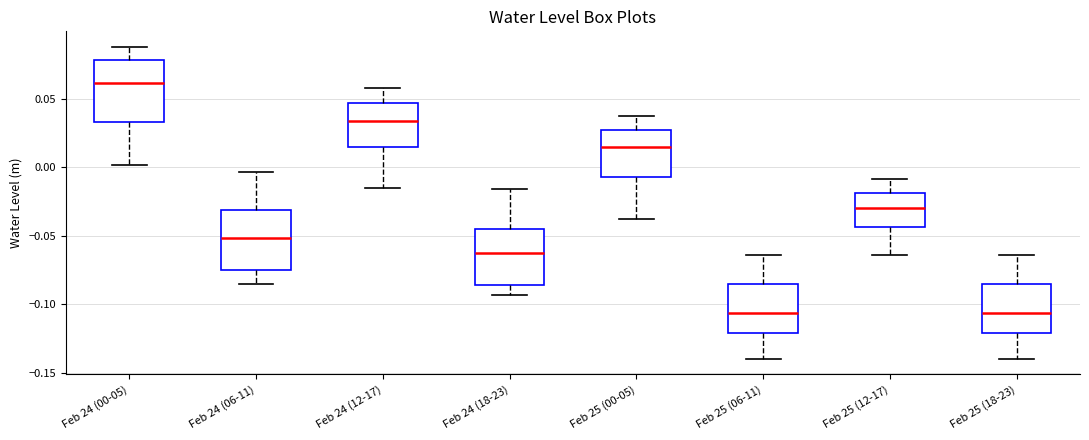

Which box has the highest median line?

Feb 24 (00-05)